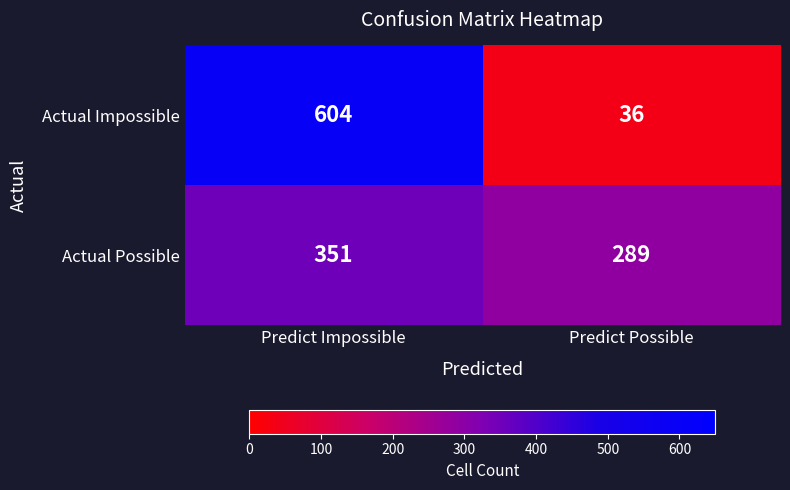

What is the maximum value shown in the chart?

604